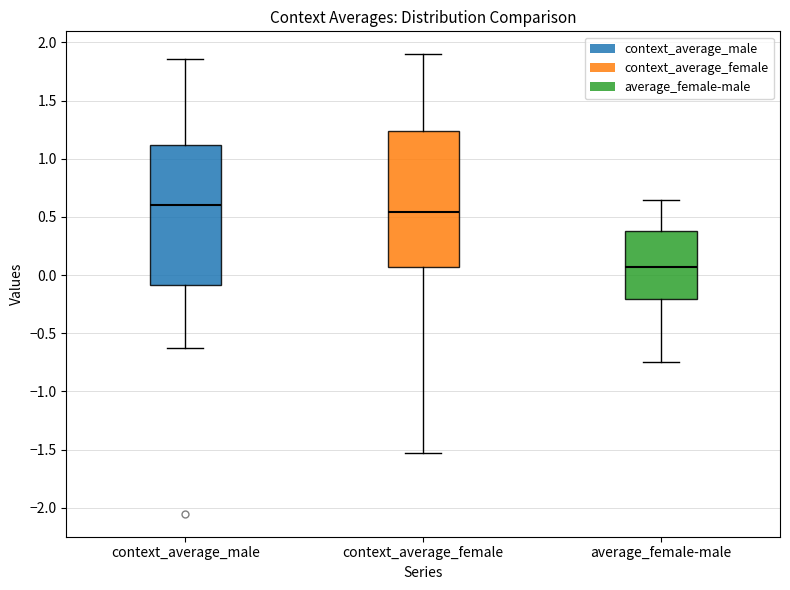

Reading left to right, transcribe this box plot: for each box, give where its median line is, the range the box spans, and where its two whiskers end, as read against the y-axis. The values are not printed on the chart, so give them approximately, as read against the axis.

context_average_male: median 0.60, box -0.10 to 1.10, whiskers -0.60 to 1.85
context_average_female: median 0.55, box 0.05 to 1.25, whiskers -1.55 to 1.90
average_female-male: median 0.05, box -0.20 to 0.40, whiskers -0.75 to 0.65